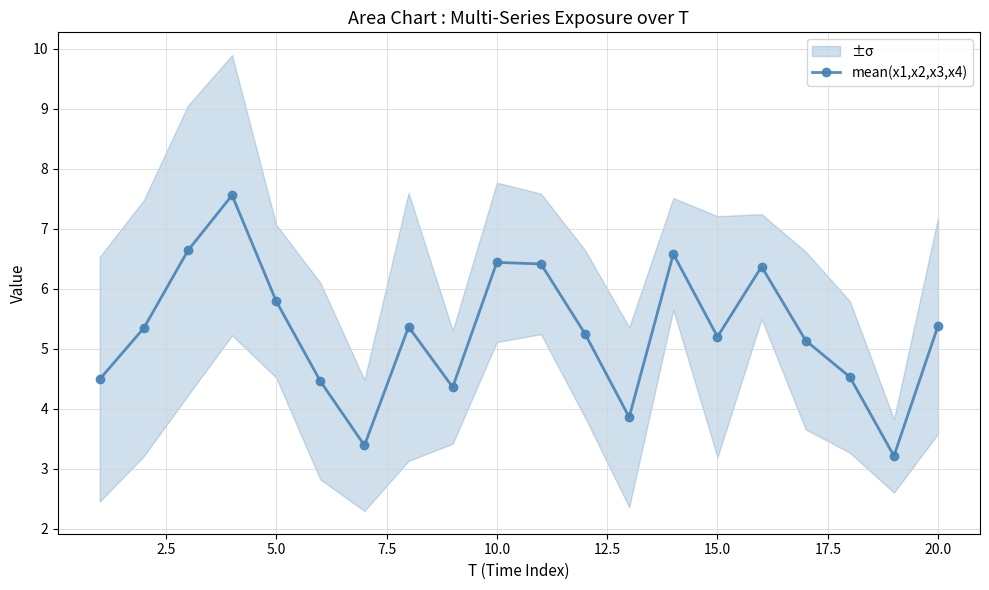

What is the lowest value of the mean(x1,x2,x3,x4) series?

3.2